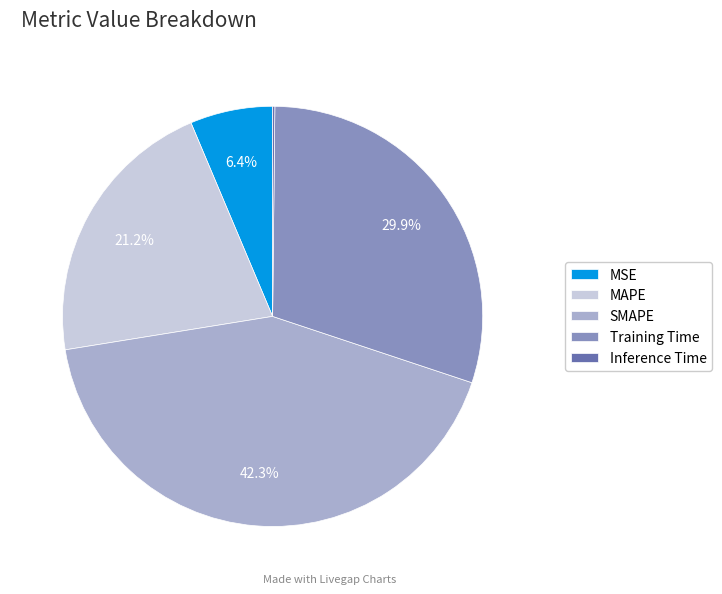

What portion of the pie excludes SMAPE?

57.7%